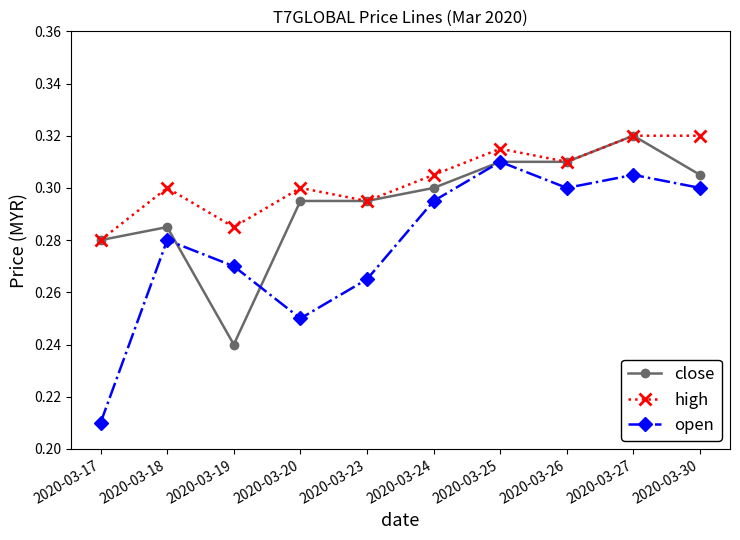

True or false: high has more than 0 interior local peaks.

True